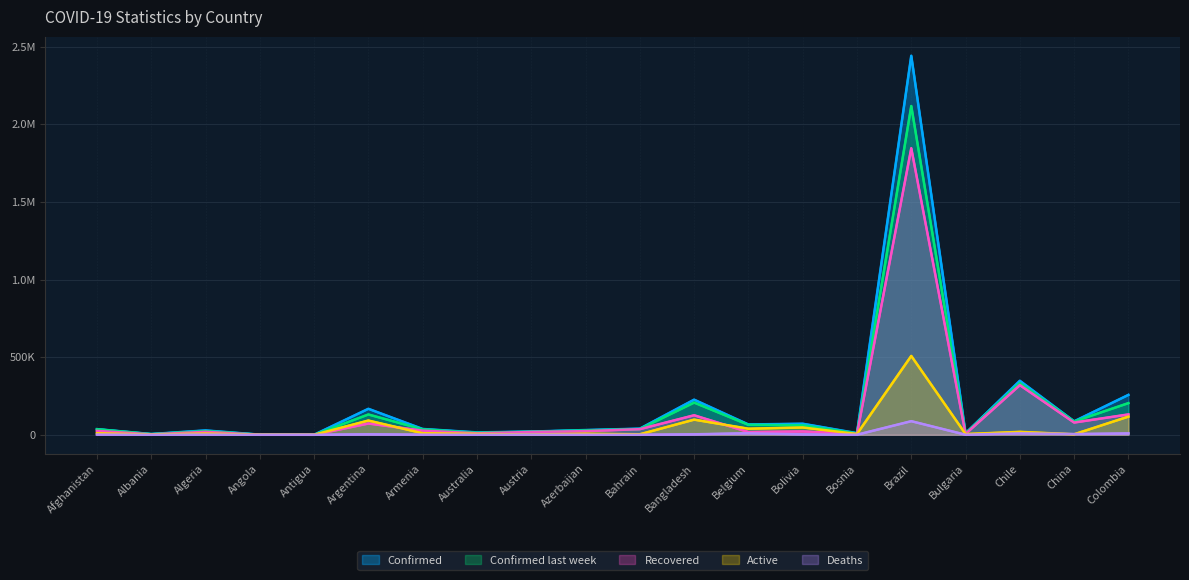

At how many categories does at least one series exceed 1119159?

1